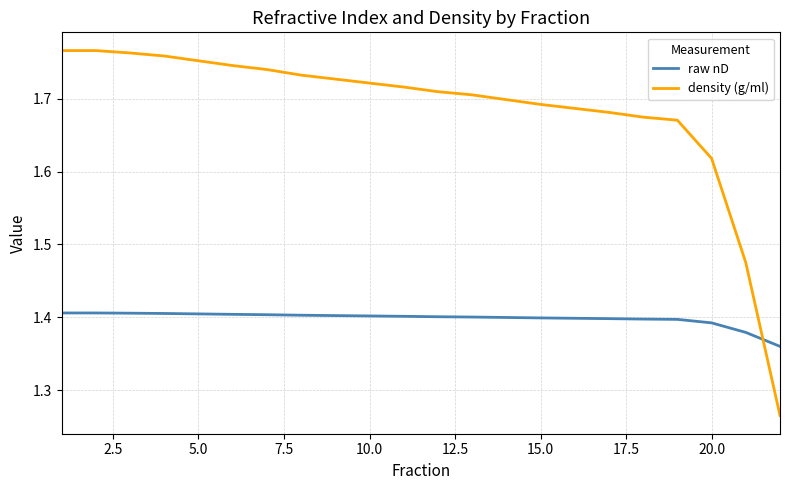

List the series in order of their peak value, lowest first.

raw nD, density (g/ml)